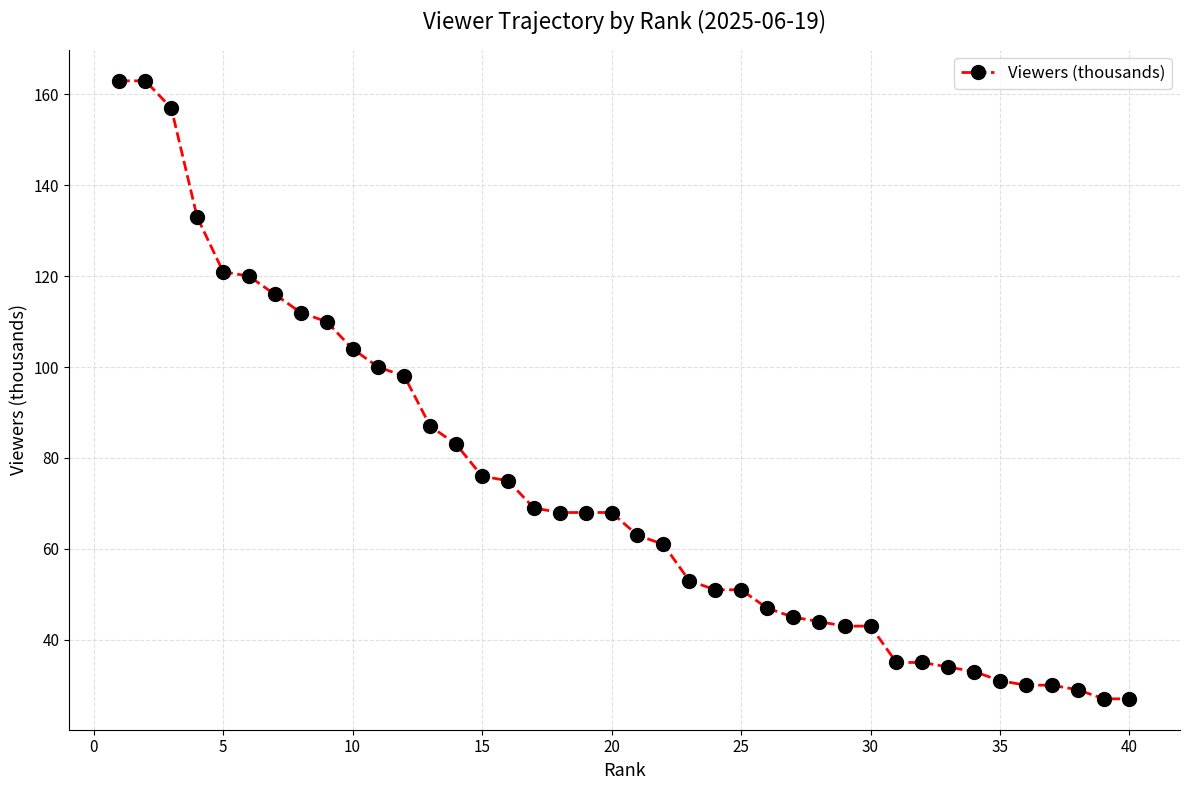

What is the minimum value shown in the chart?

27